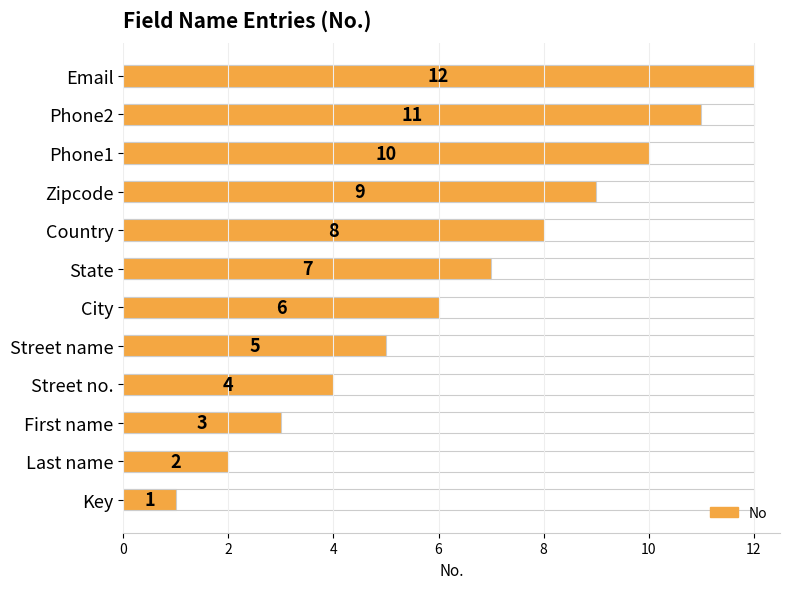

What is the label of the 8th bar from the right?

Street name